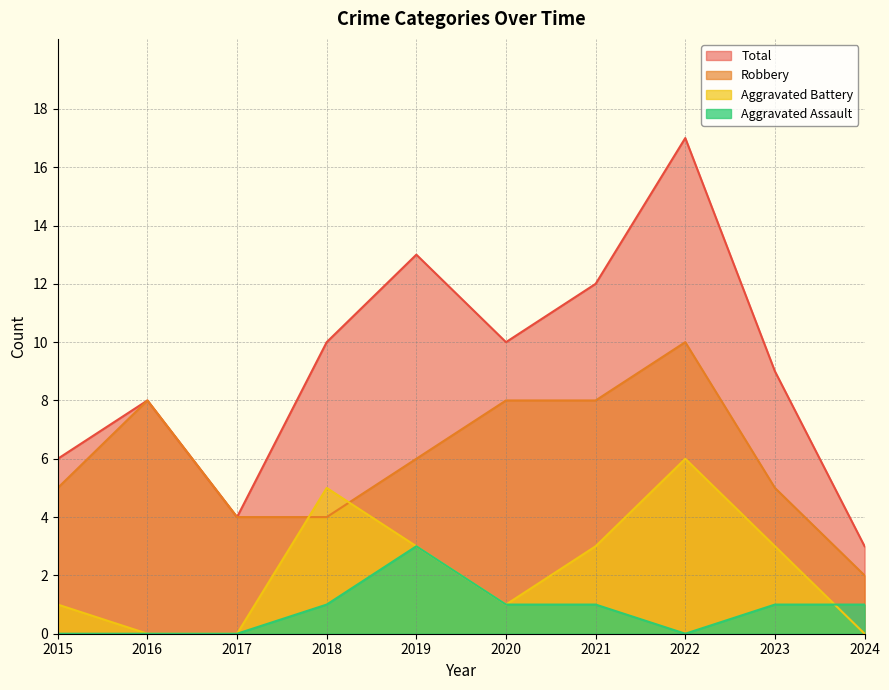

How many data points in Total are less than 10?

5